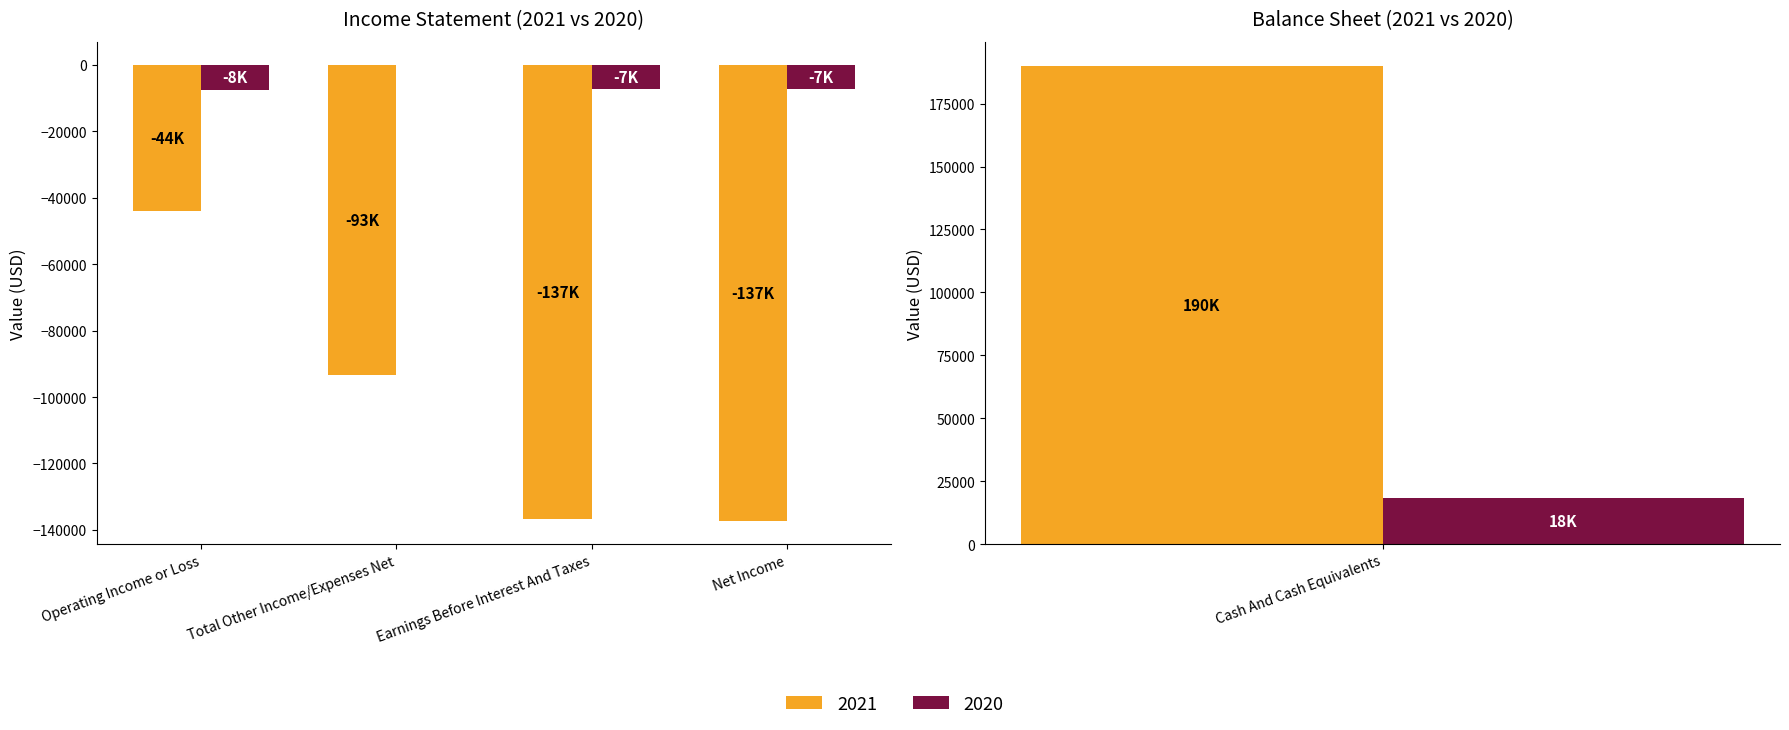

True or false: 2020 has a value of -11528 at Earnings Before Interest And Taxes.

False